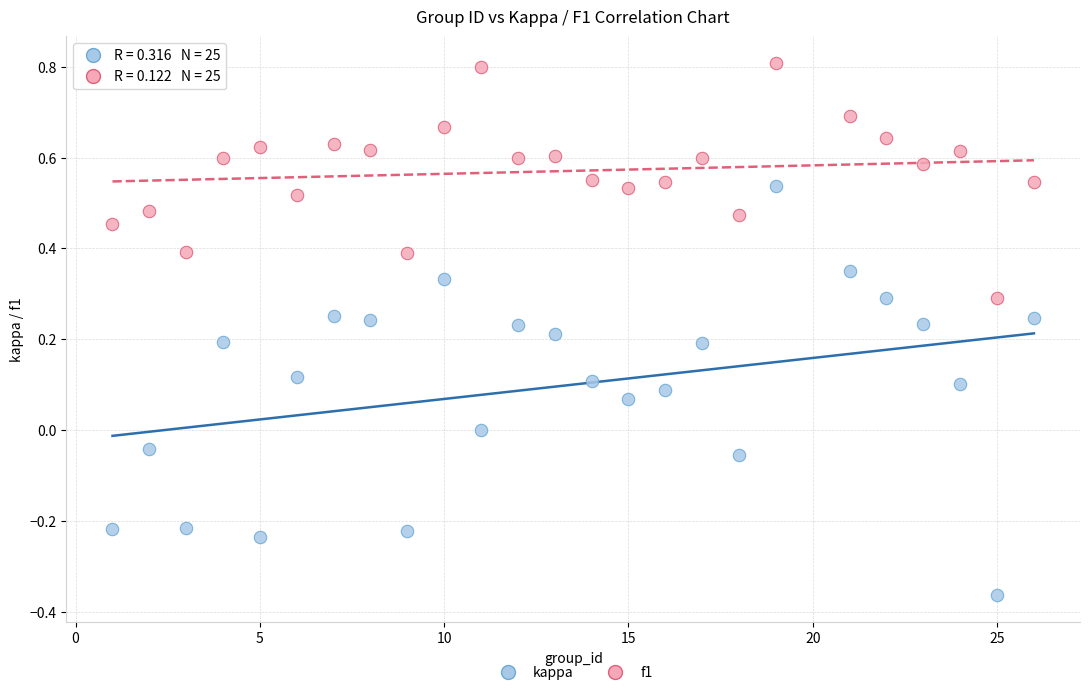

Which series reaches the minimum Y coordinate?

kappa